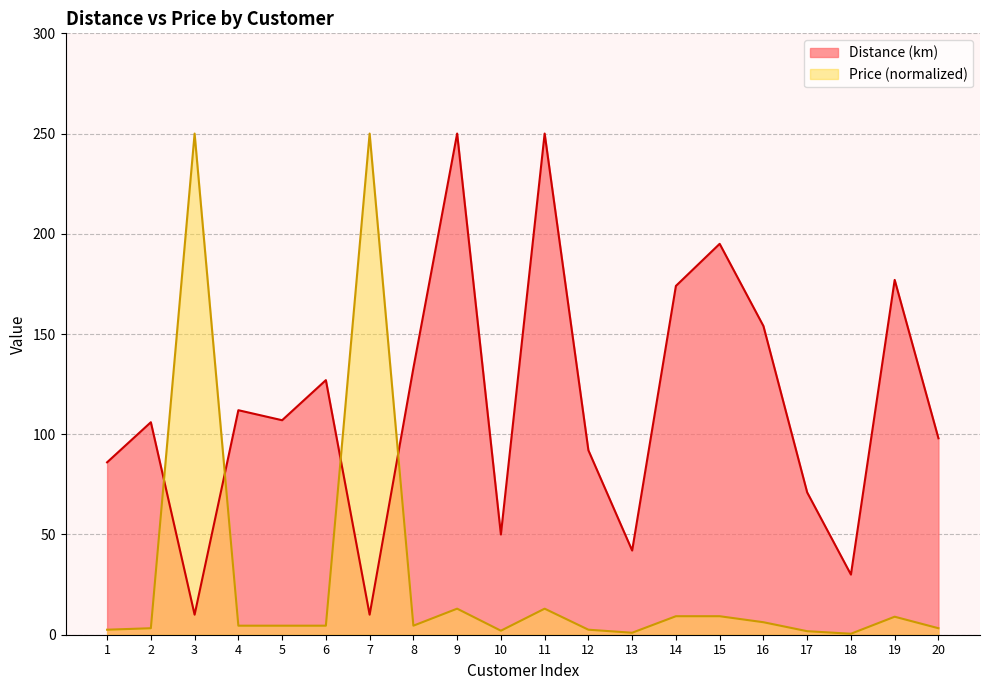

Reading left to right, extract all data points from this chart.

Distance (km): 86.0	106.0	10.0	112.0	107.0	127.0	10.0	133.0	250.0	50.0	250.0	92.0	42.0	174.0	195.0	154.0	71.0	30.0	177.0	98.0
Price (VND): 2.5	3.2	250.0	4.5	4.5	4.5	250.0	4.5	13.0	2.0	13.0	2.5	1.0	9.2	9.2	6.2	1.8	0.5	9.0	3.2